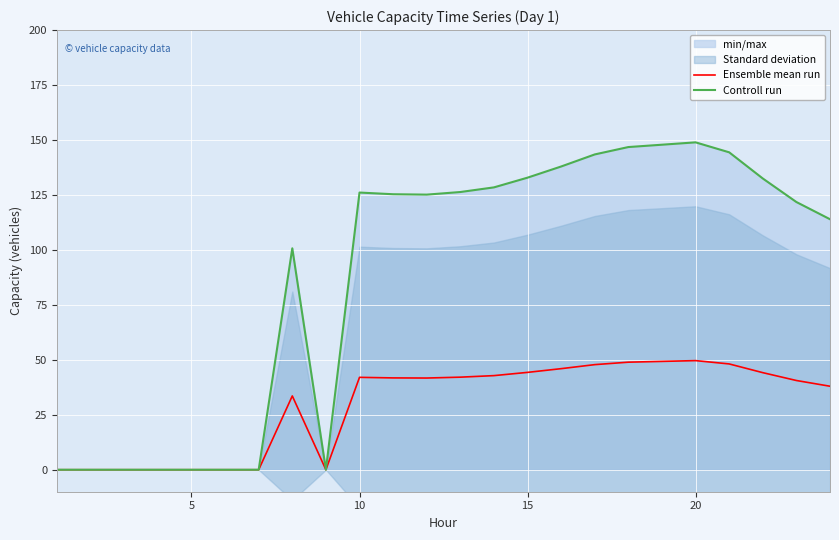

What is the greatest value displayed?

148.9